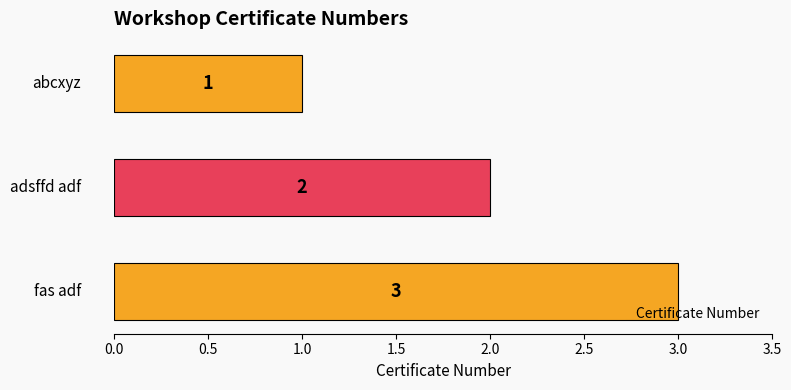

What is the maximum value shown in the chart?

3